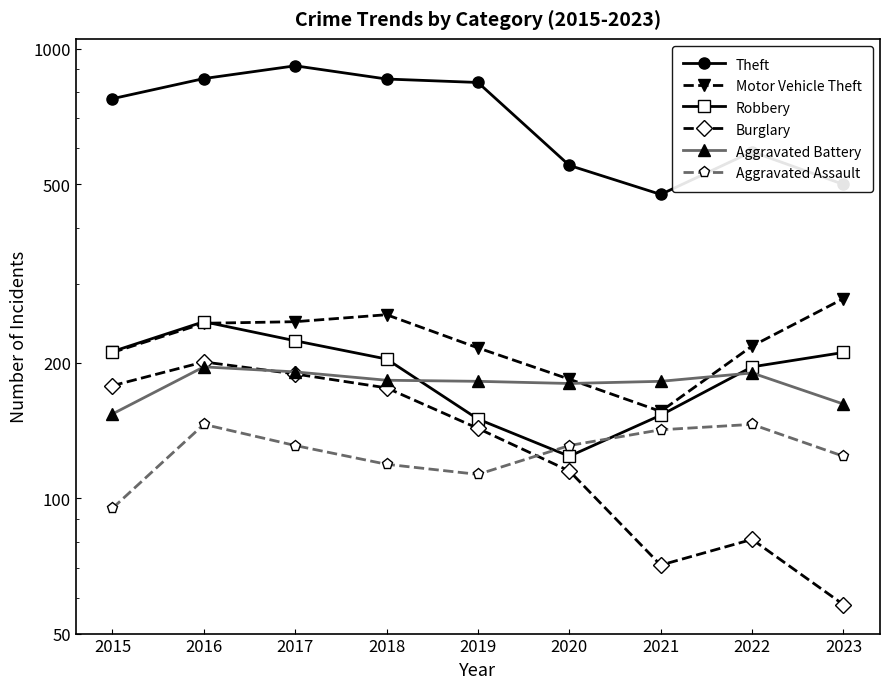

Where is the first local maximum for Aggravated Assault?

2016